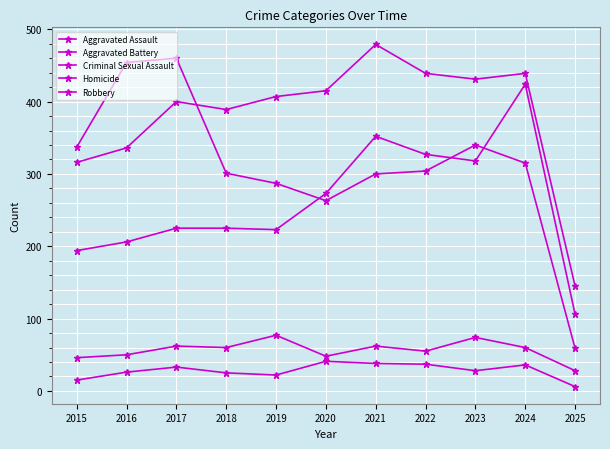

Count the number of data series in this chart.

5